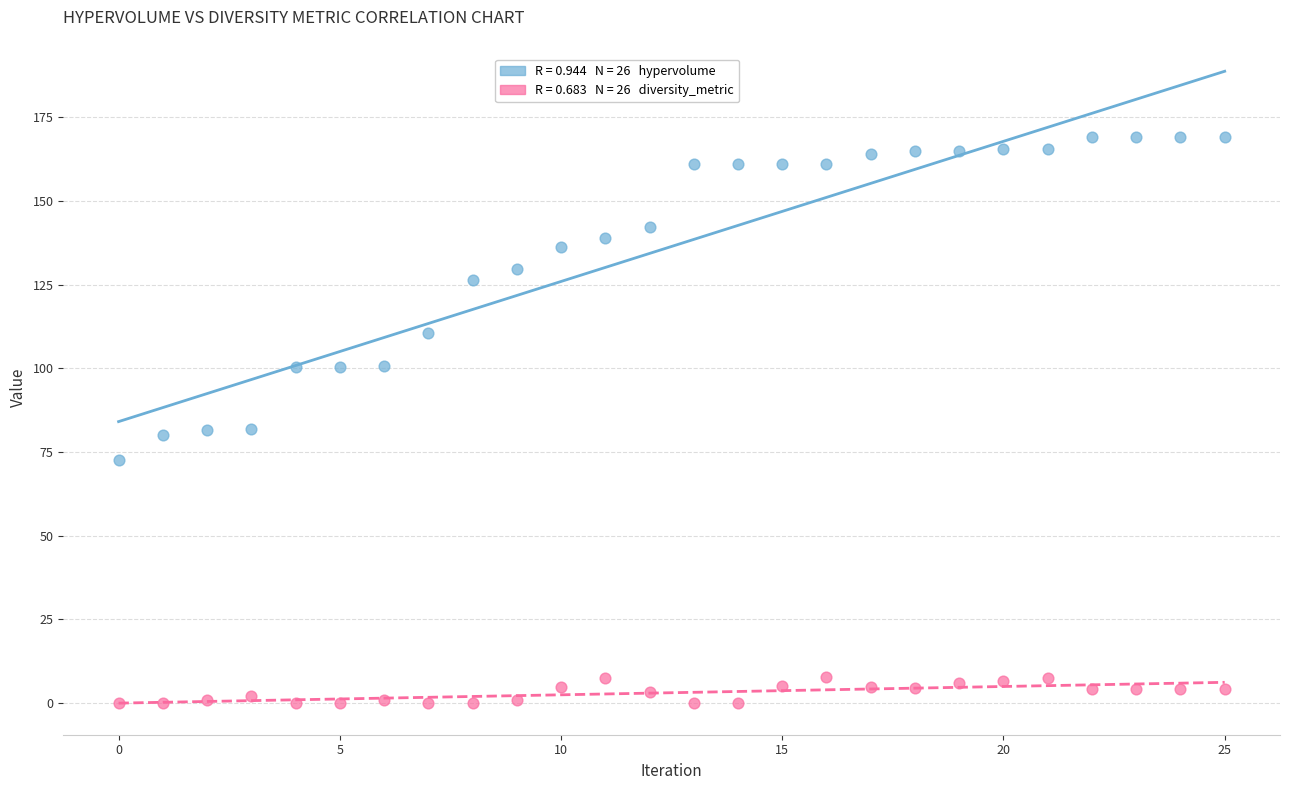

Across all data points, what is the range of Y values (max minus min)?

169.1